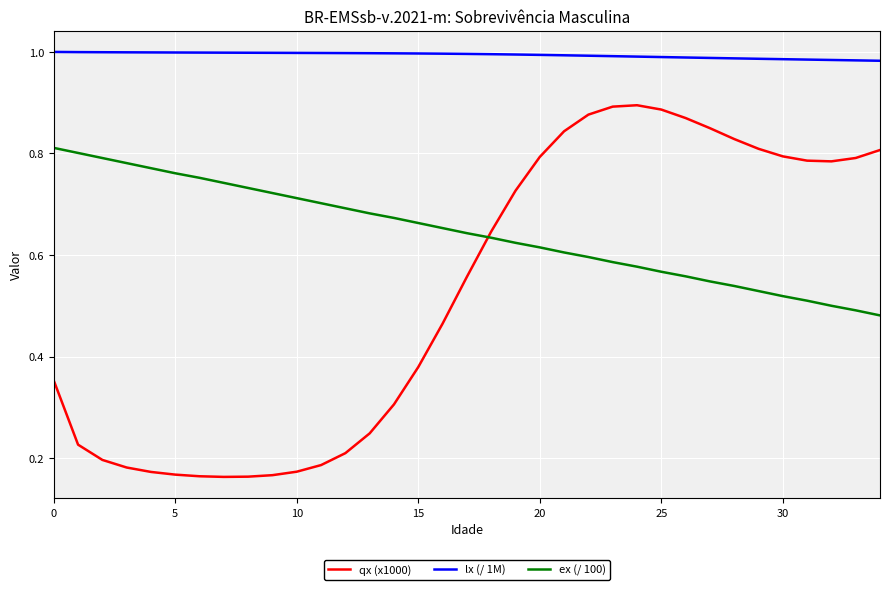

List the series in order of their peak value, highest first.

lx (/ 1M), qx (x1000), ex (/ 100)